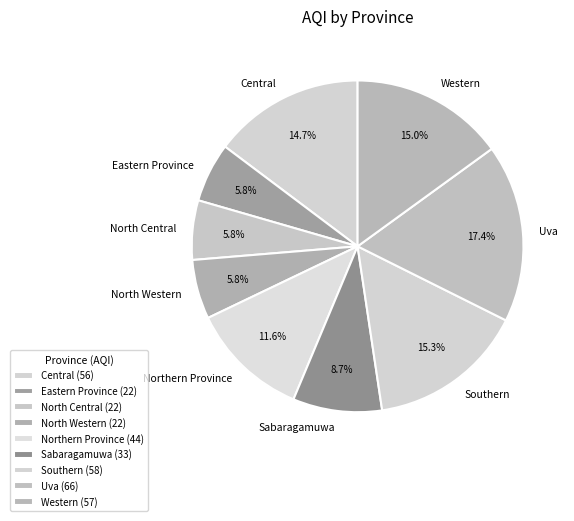

To the nearest percent, what percentage of the pie is North Central?

6%